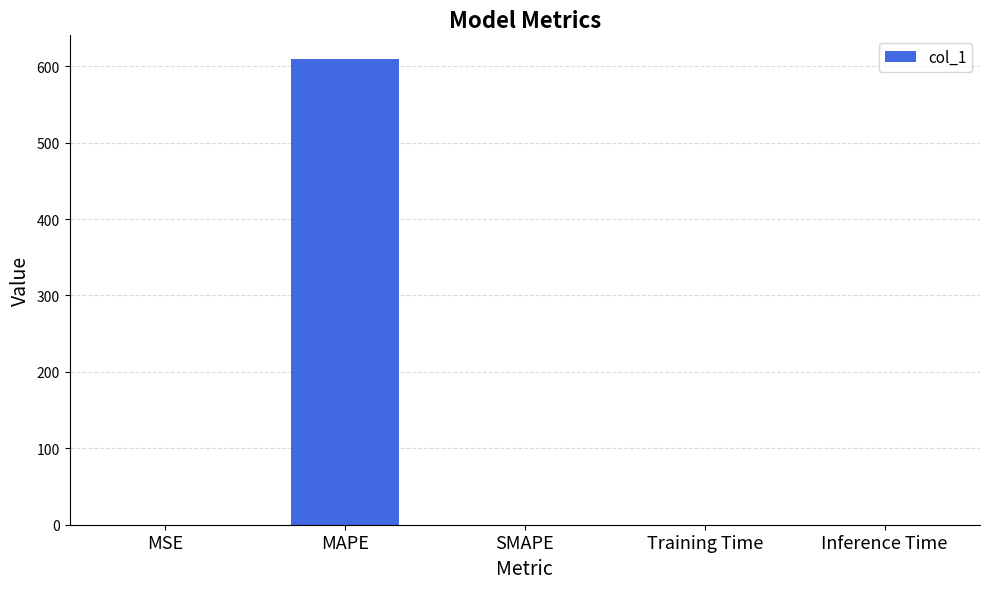

Count the number of categories in the chart.

5